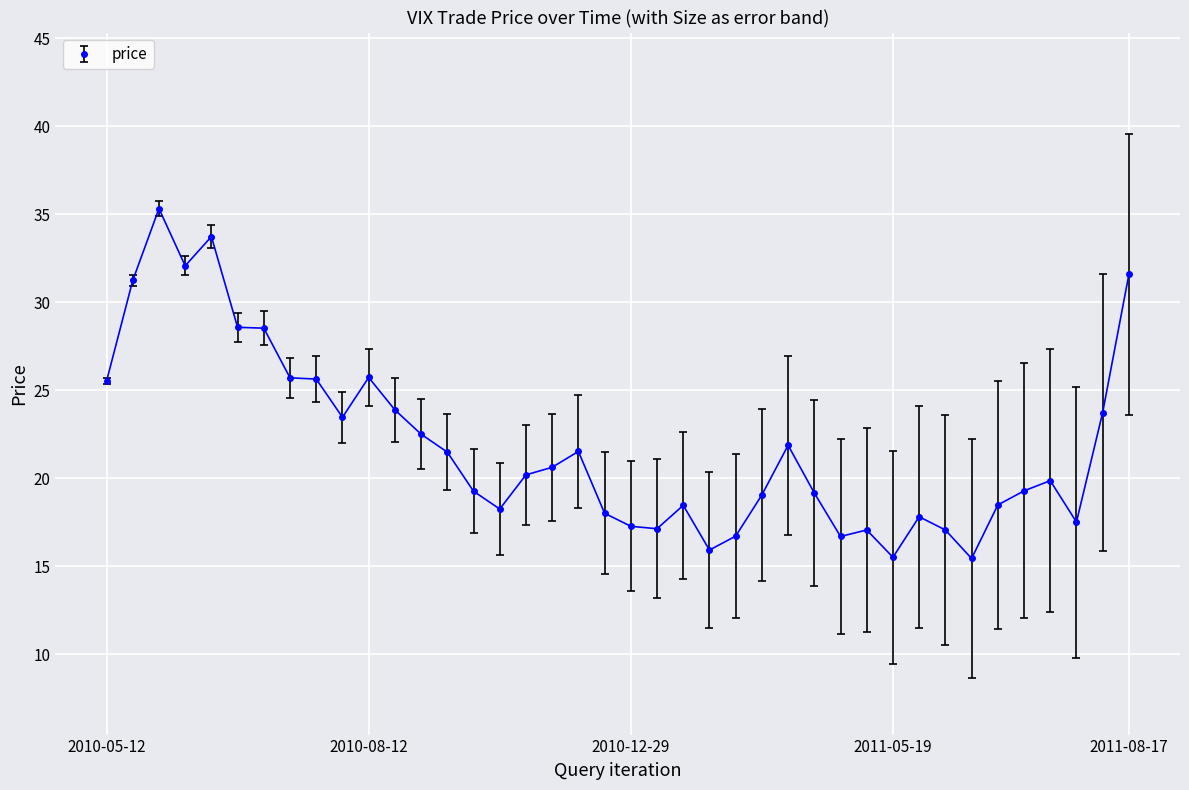

What is the greatest value displayed?

35.3